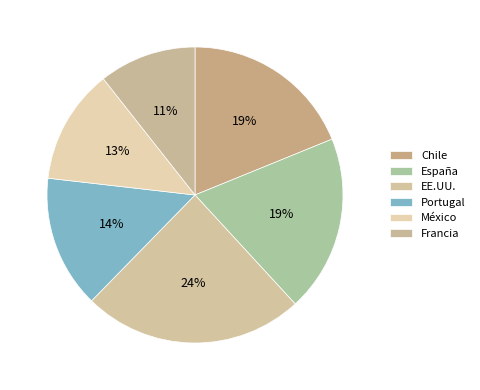

Combined, what portion of the pie is Francia and EE.UU.?

34.8%